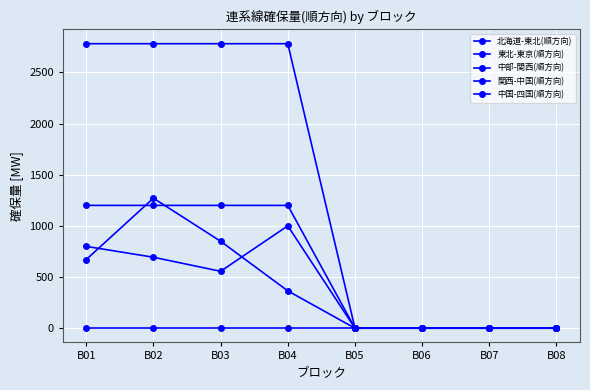

Is this an area chart (filled region under the line)?

No